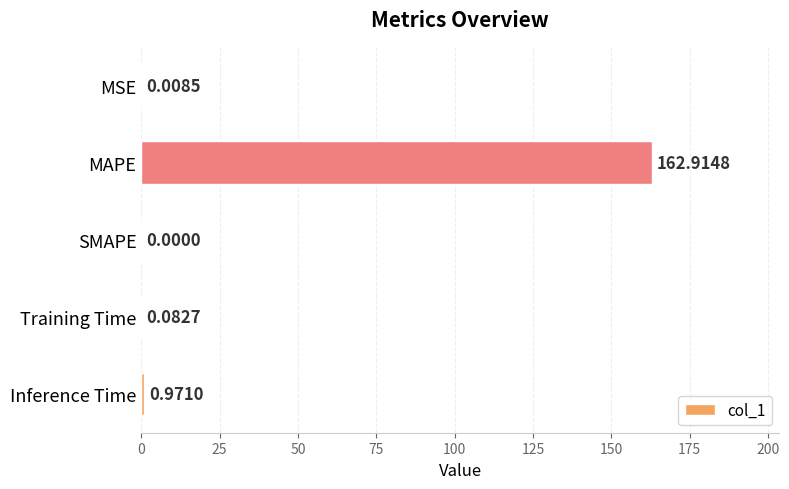

What is the change in value from MSE to MAPE?

+162.9